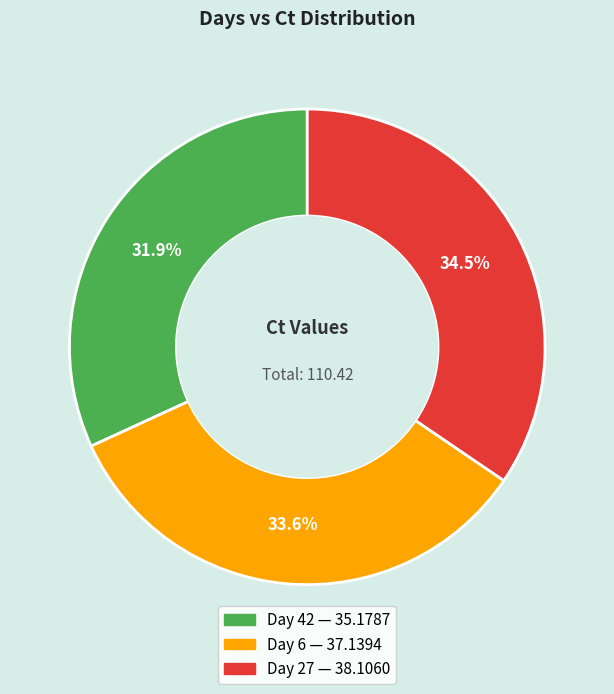

What is the smallest slice in the pie chart?

42